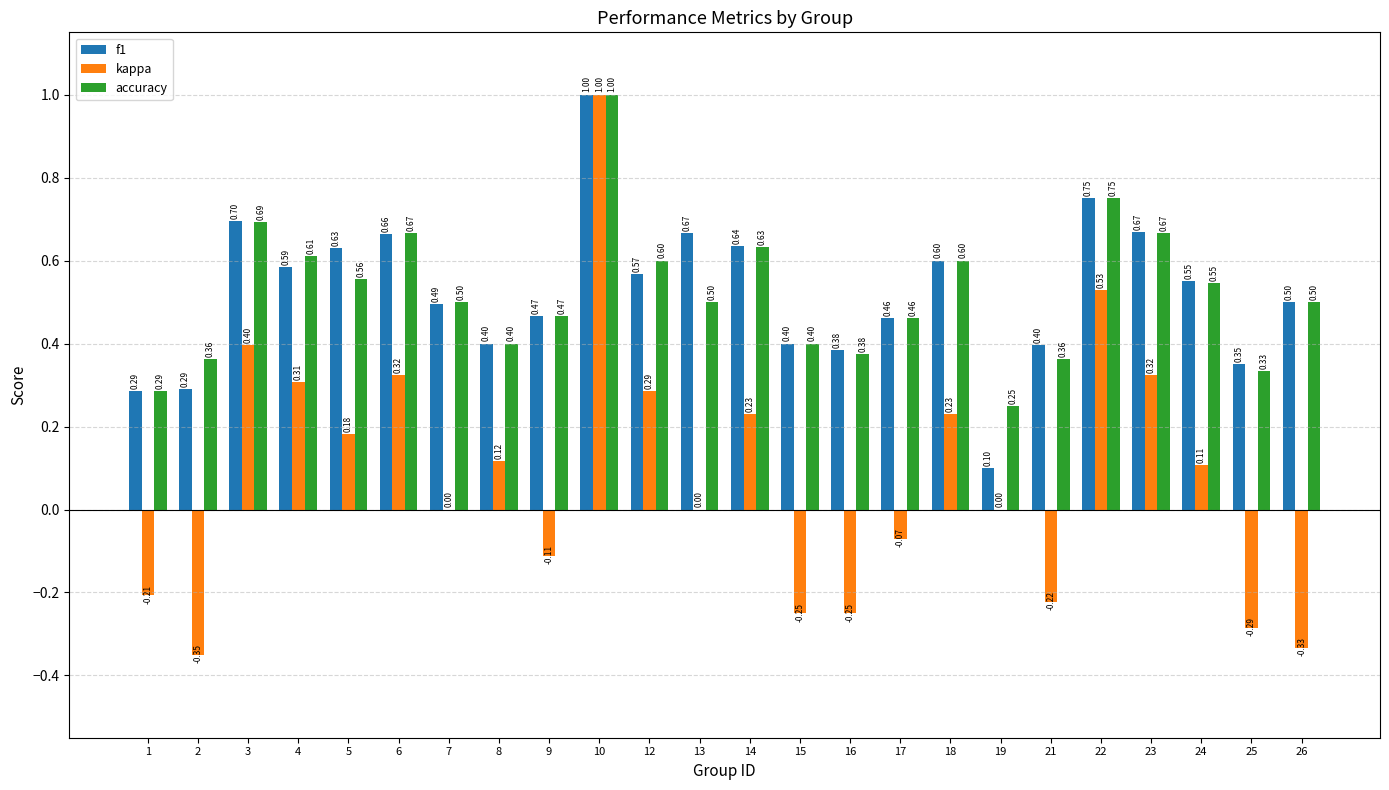

Which series has the largest total across all categories?

f1